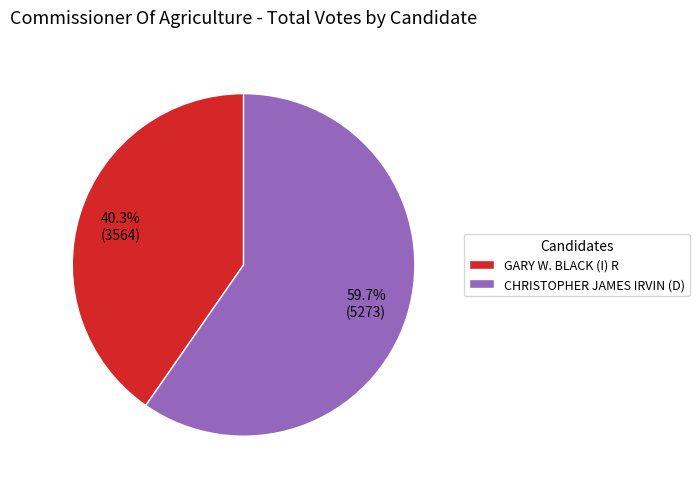

Count the number of slices in the pie.

2